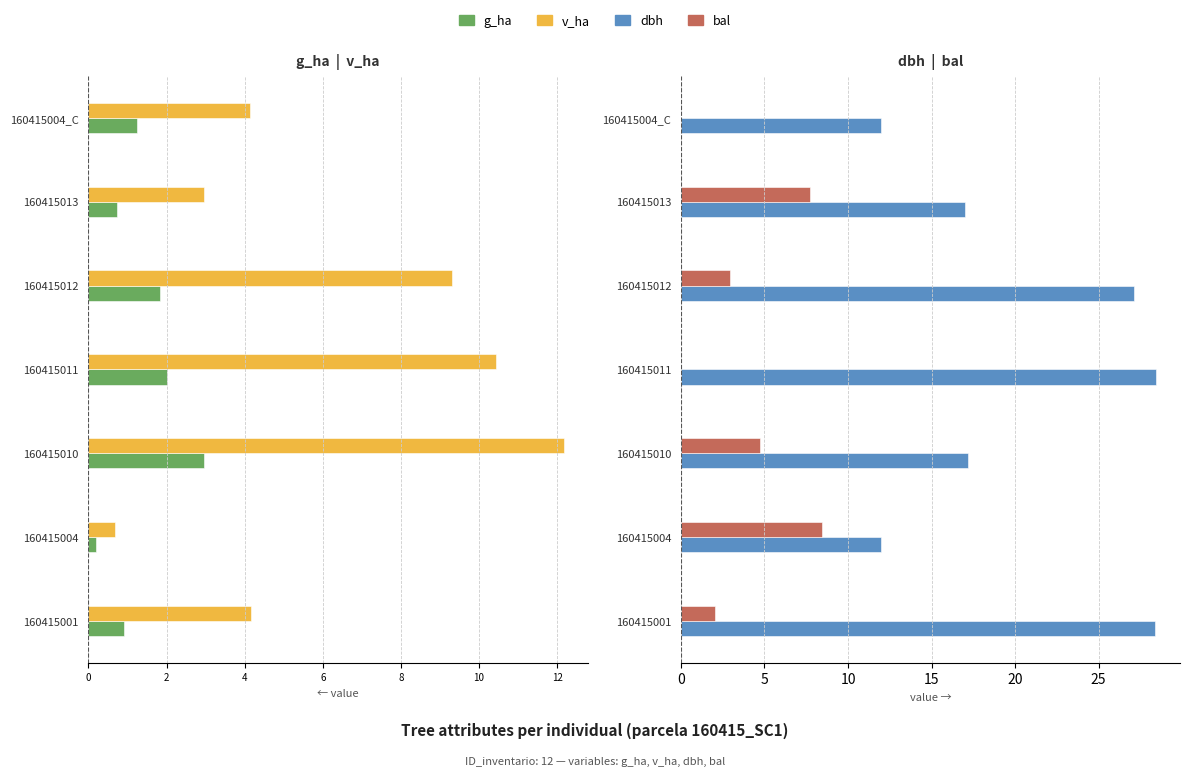

The value of dbh at 160415004_C is 11.9. True or false?

True